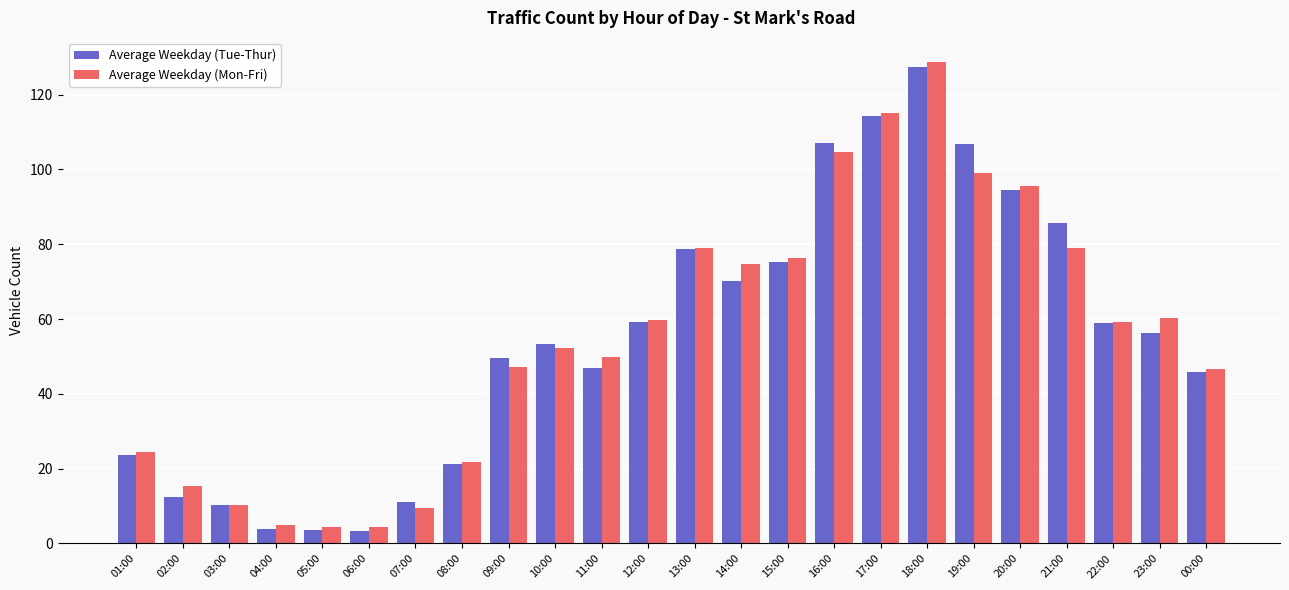

What is the label of the 3rd bar from the right?

22:00